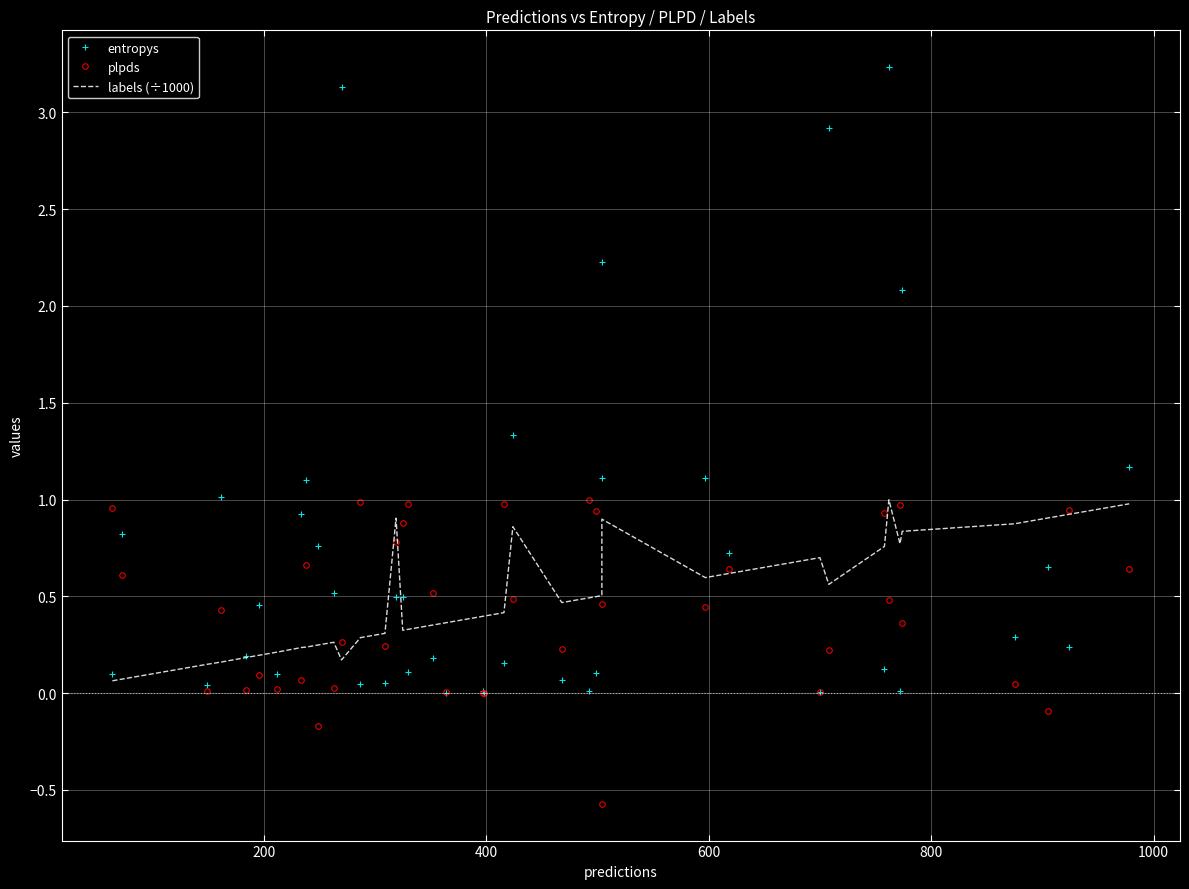

What is the sum of all labels (÷1000) values?

19.5